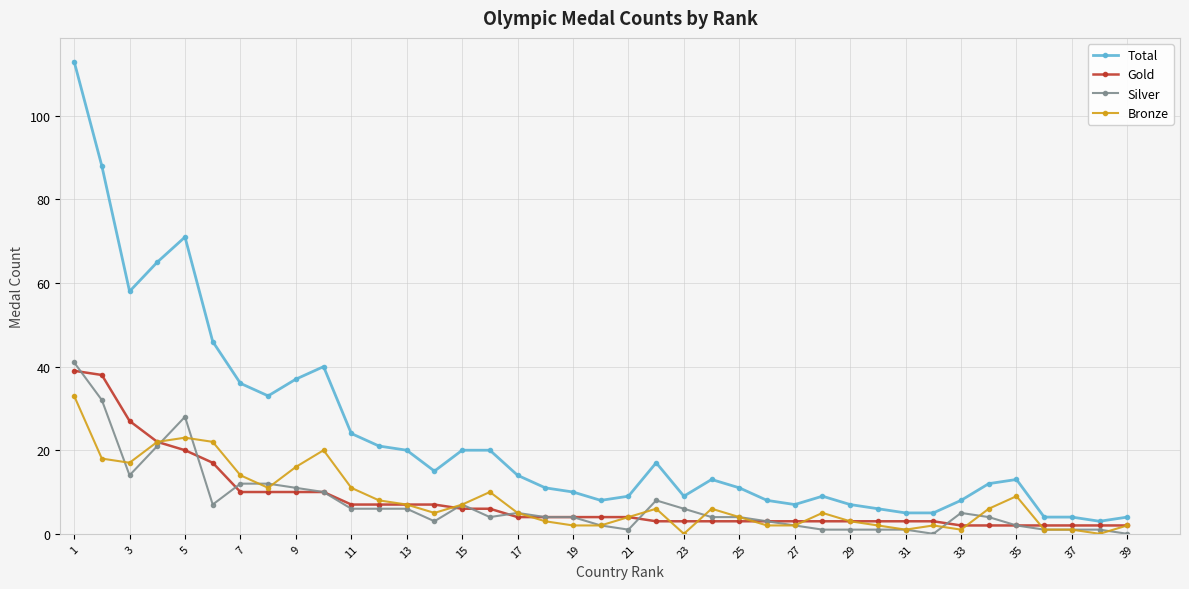

Which series has the largest total across all categories?

Total